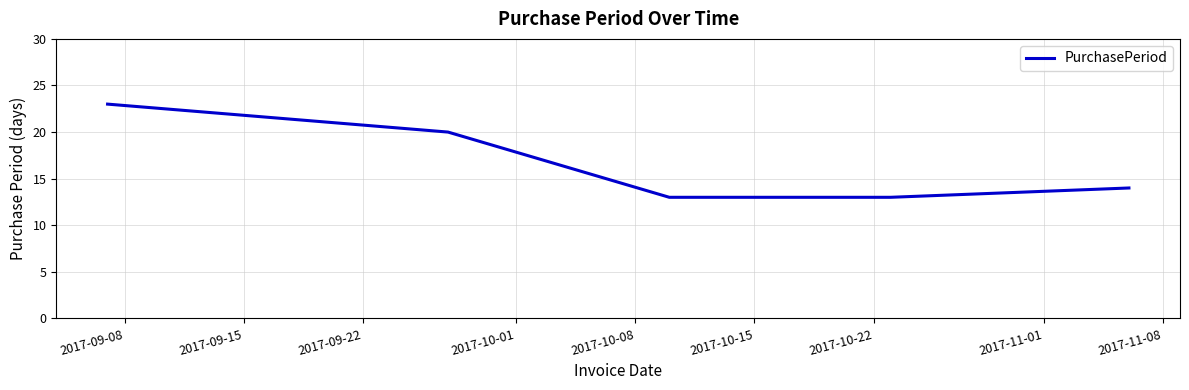

True or false: the data has more than 2 interior local peaks.

False